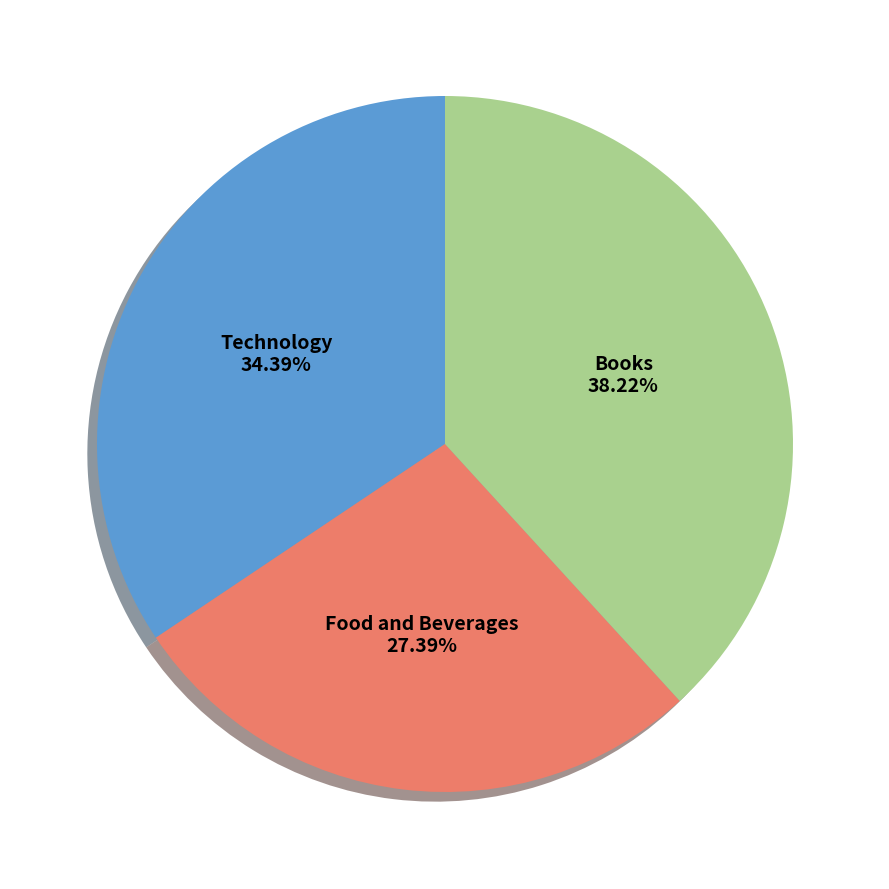

What percentage is the Food and Beverages slice, to the nearest percent?

27%